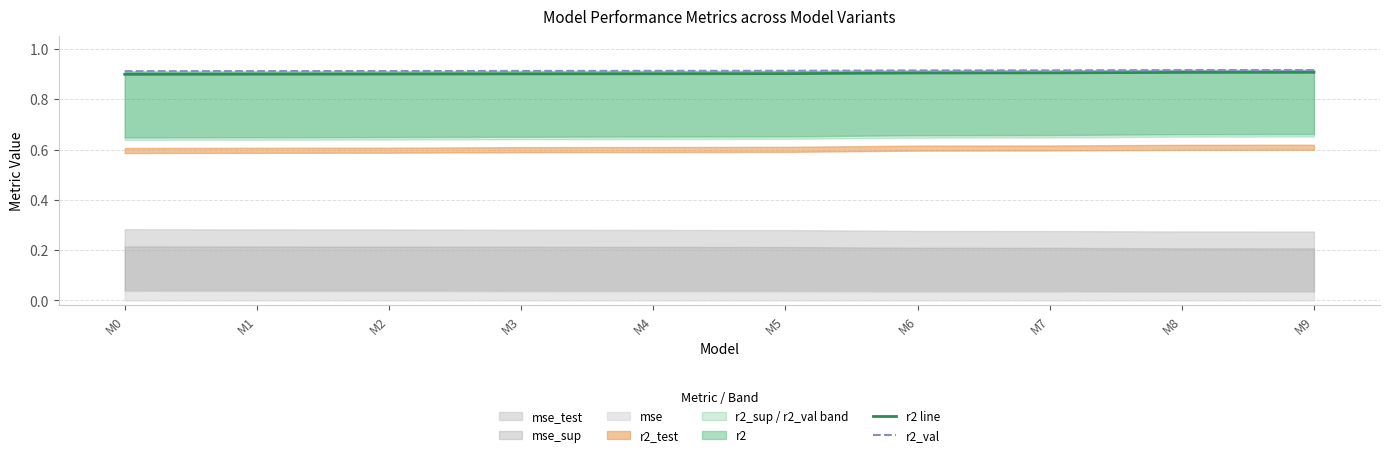

True or false: r2 line and r2_val cross at least once.

False